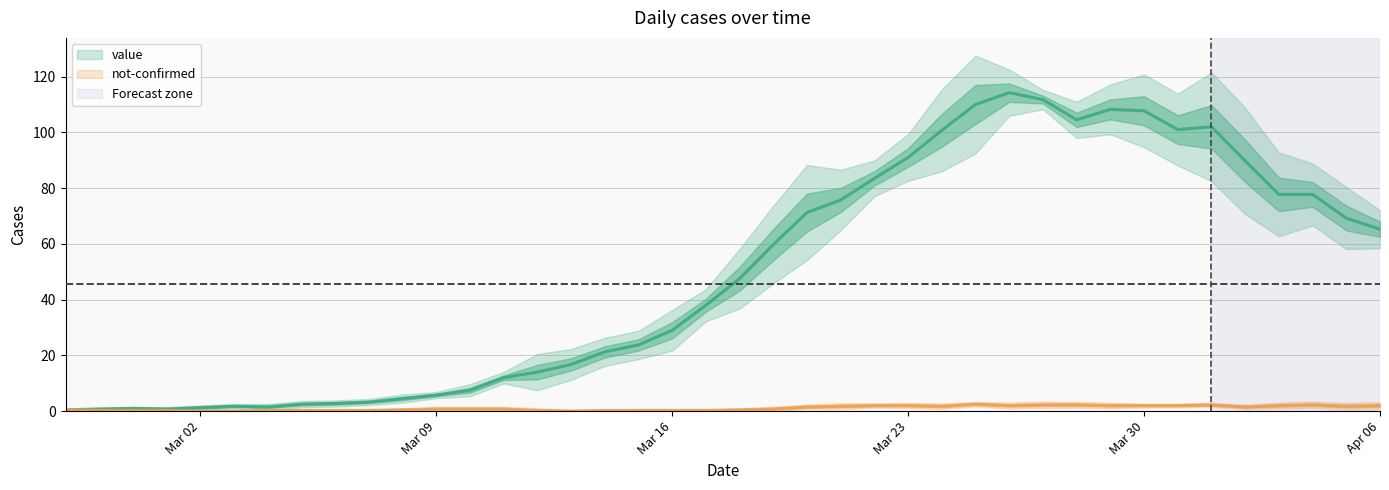

The chart shows a value of 110.0 at 2020-03-25. True or false?

True